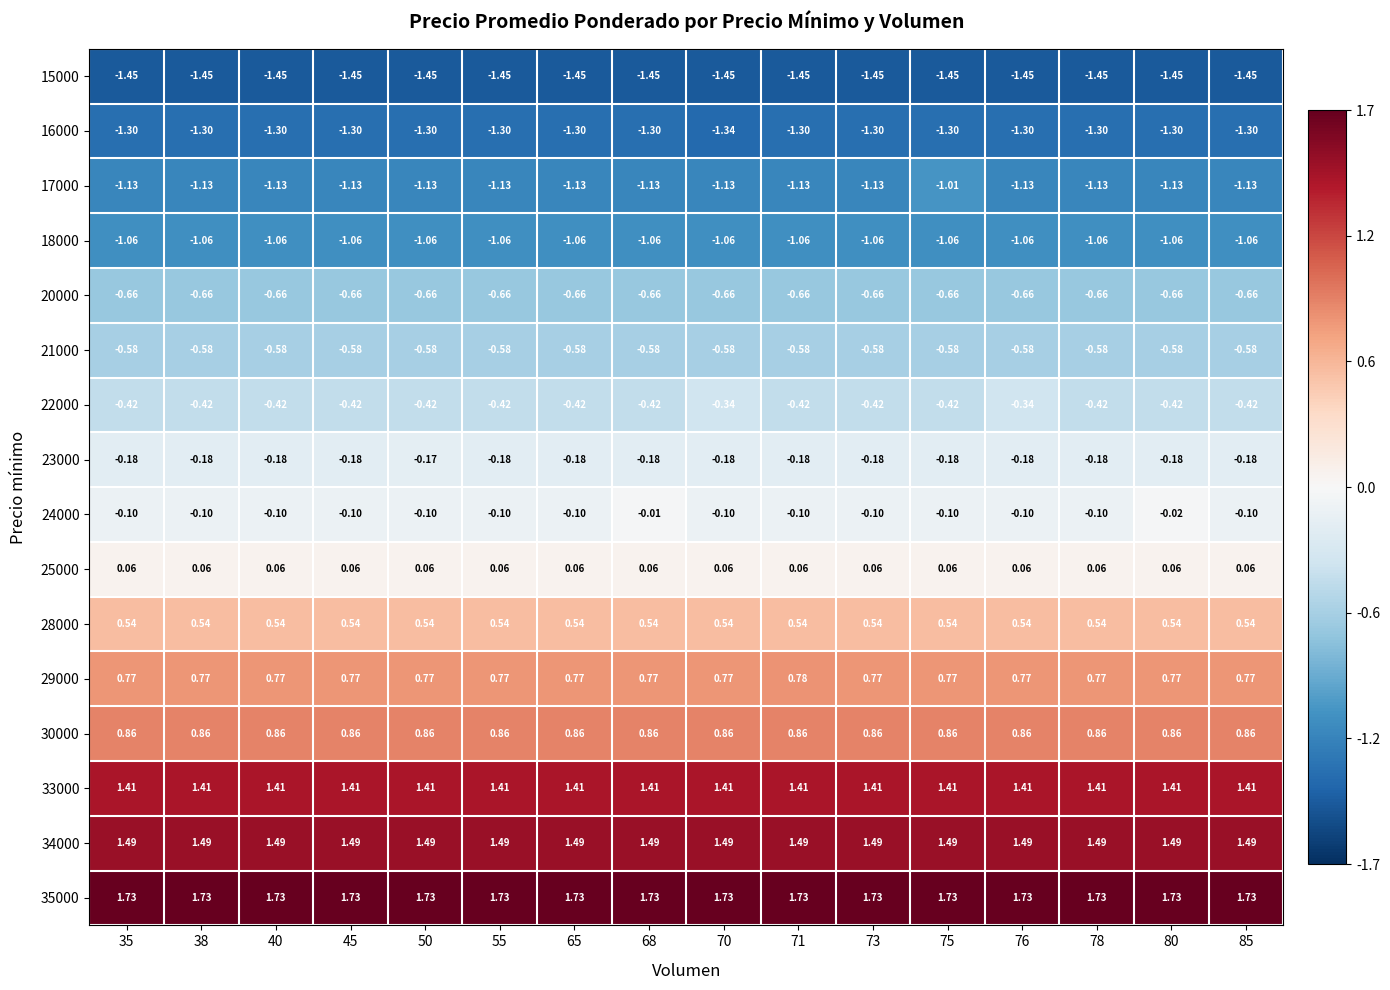

Is the value of 28000 at 38 greater than the value of 24000 at 68?

Yes